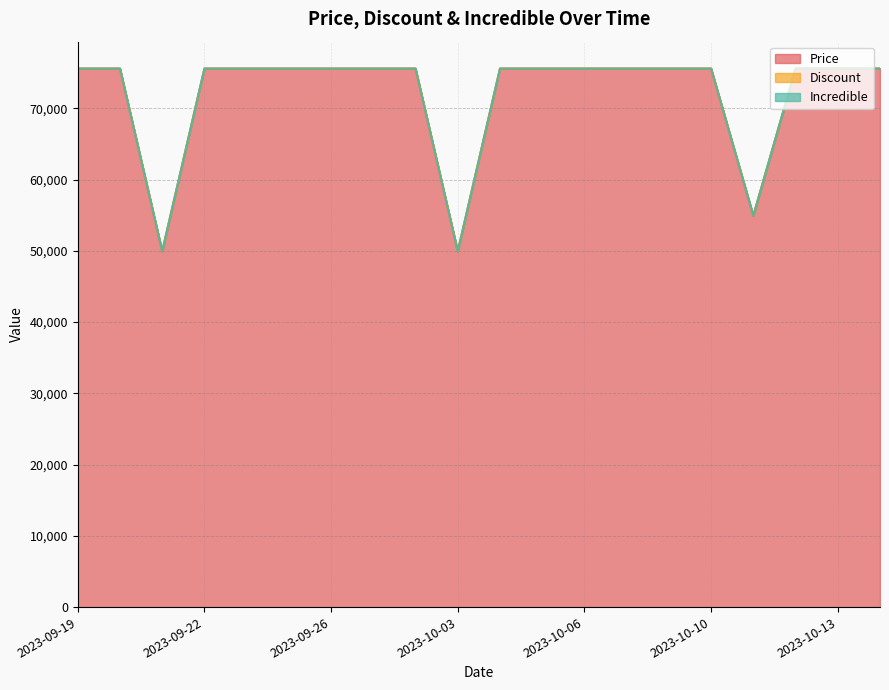

How many data points does each series have?

20